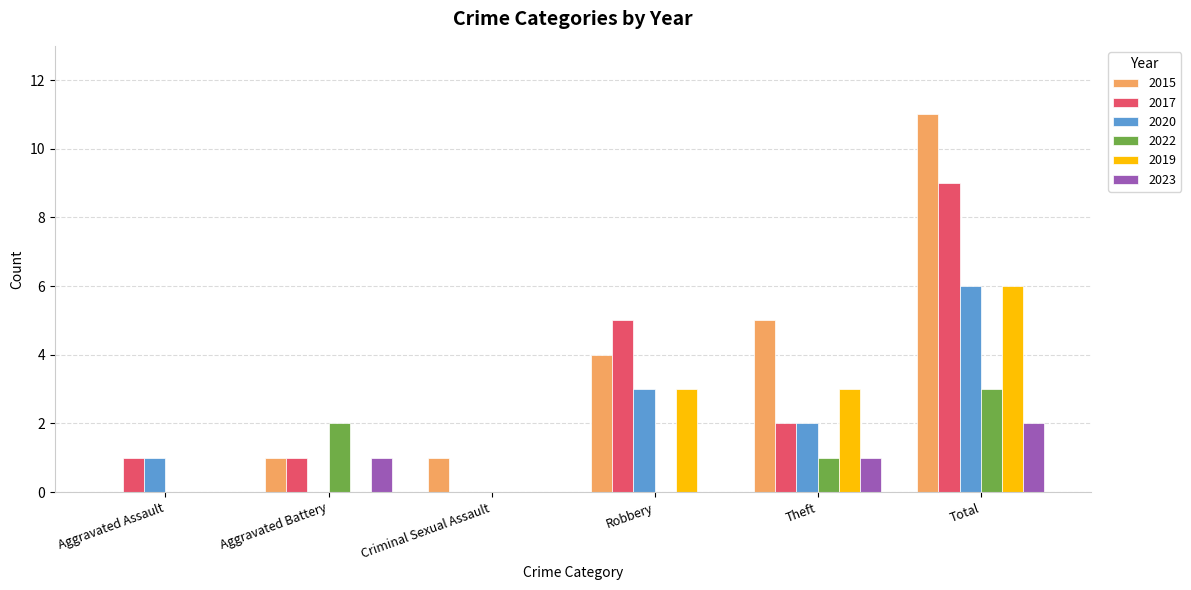

Between Aggravated Battery and Total, which series saw the biggest shift?

2015